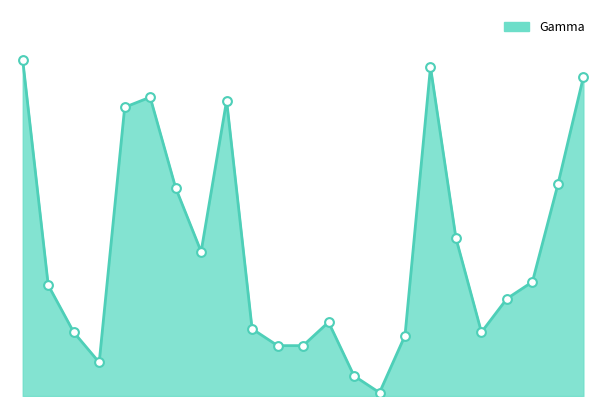

Does the chart have visible grid lines?

No